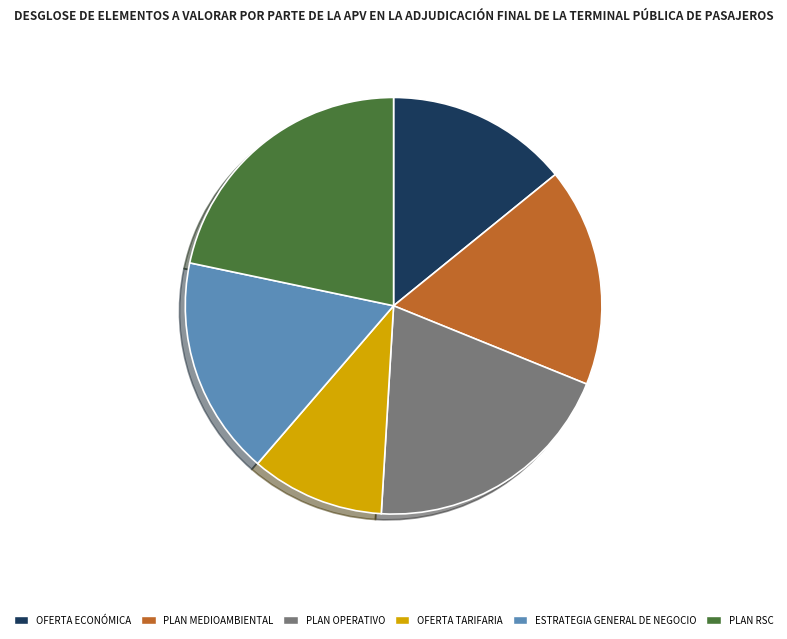

Which slice is the smallest?

OFERTA TARIFARIA